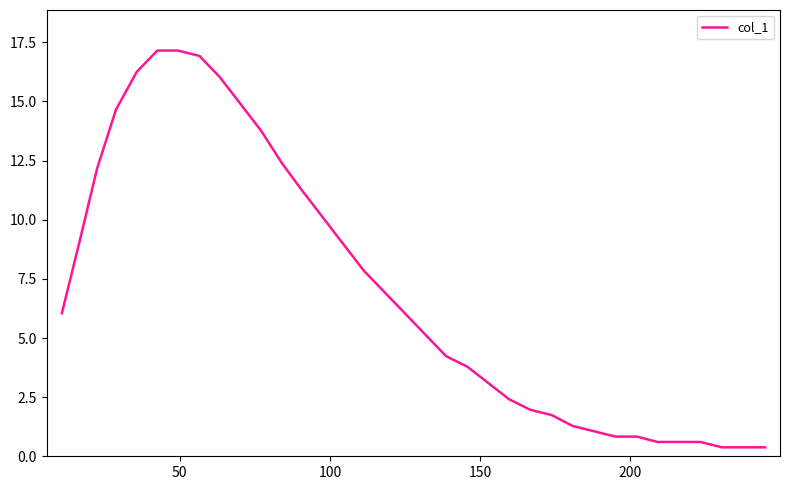

Reading left to right, what are all the values shown in this chart?

6.0	9.0	12.2	14.7	16.2	17.2	17.2	16.9	16.0	14.9	13.8	12.4	11.3	10.1	9.0	7.9	7.0	6.0	5.1	4.2	3.8	3.1	2.4	2.0	1.7	1.3	1.1	0.8	0.8	0.6	0.6	0.6	0.4	0.4	0.4